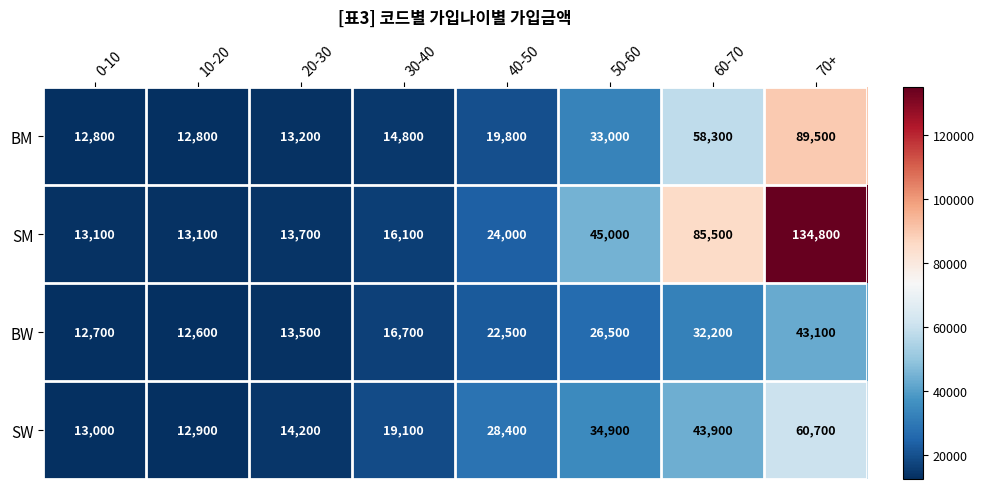

List the series in order of their overall mean, highest first.

SM, BM, SW, BW